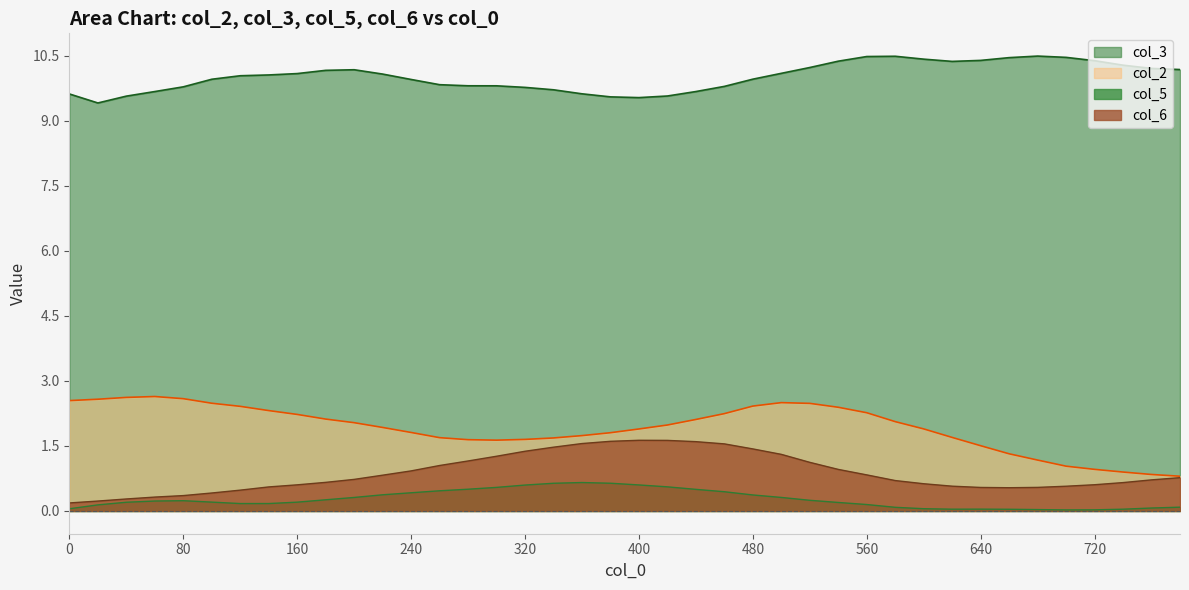

The value of col_3 at 380 is 4.2. True or false?

False